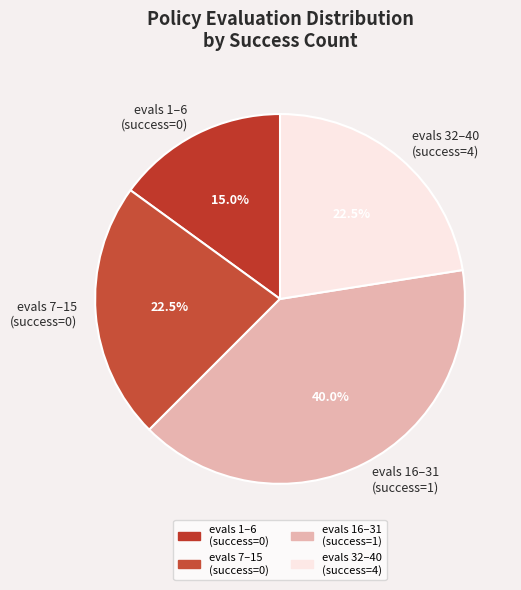

Which category has the smallest portion of the pie?

evals 1–6 (success=0)